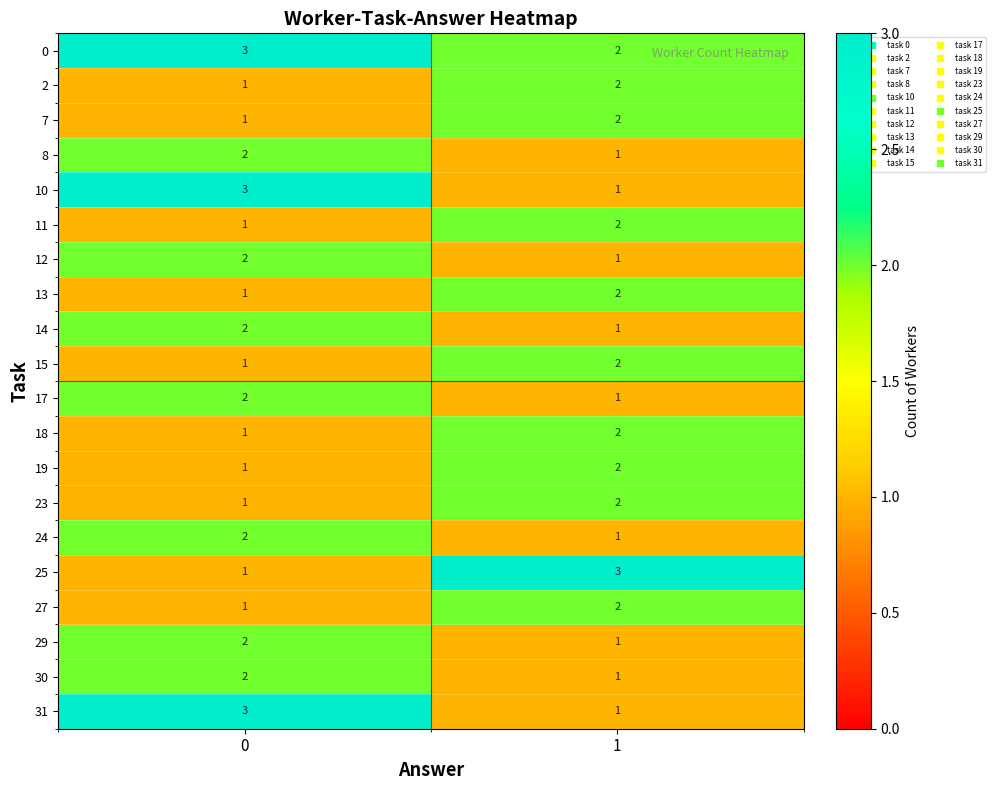

What is the smallest value displayed?

1